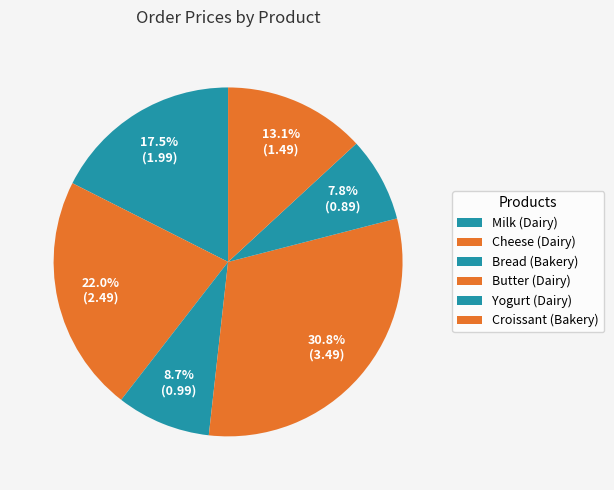

Between Bread (Bakery) and Croissant (Bakery), which is larger?

Croissant (Bakery)